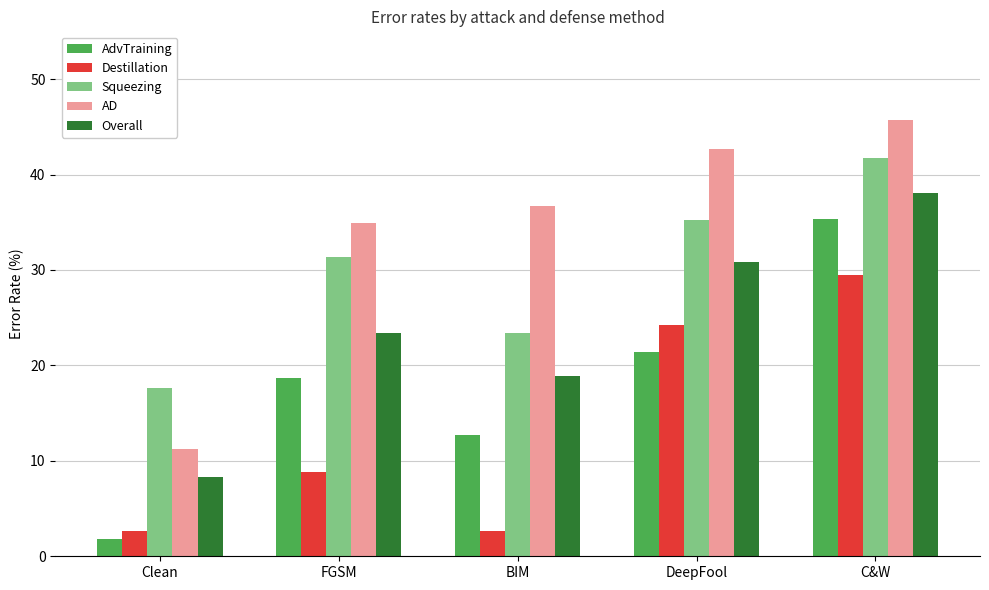

What are all the series names shown in the legend?

AdvTraining, Destillation, Squeezing, AD, Overall